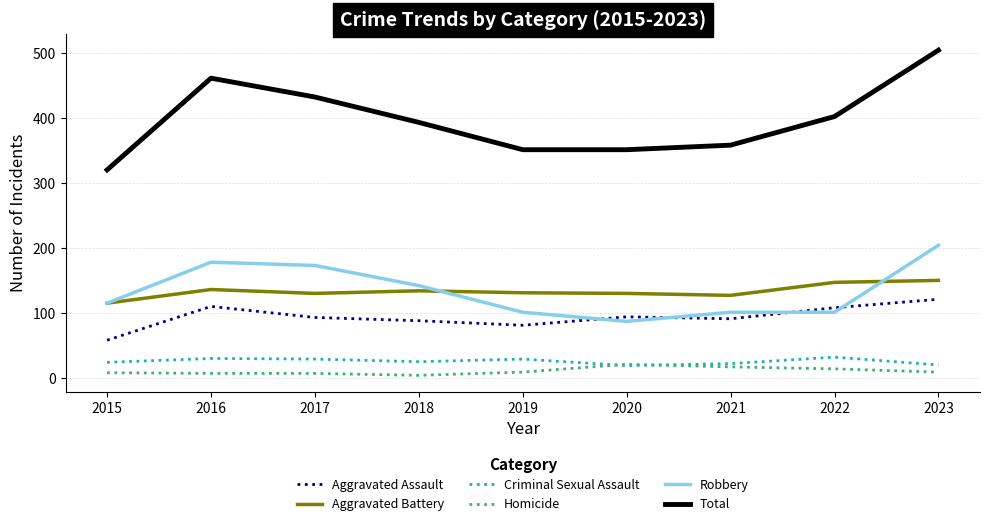

Between 2021 and 2023, which series saw the biggest shift?

Total